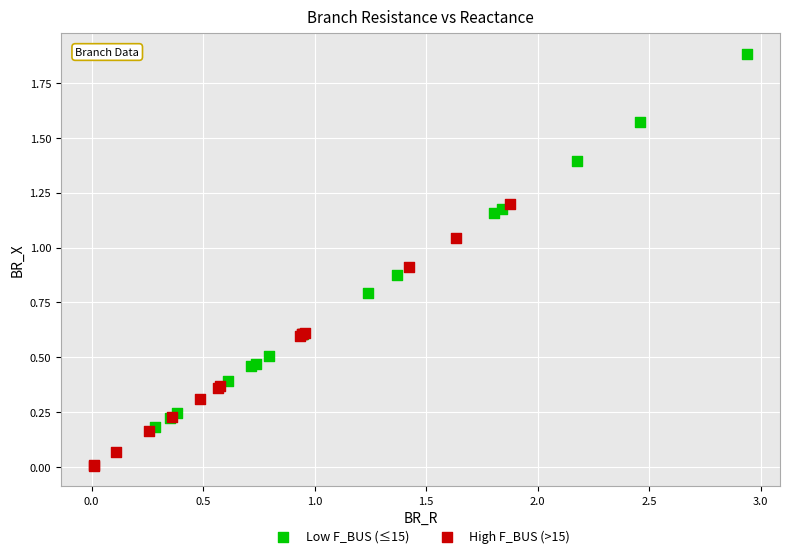

Which series contains the lowest Y value?

High F_BUS (>15)